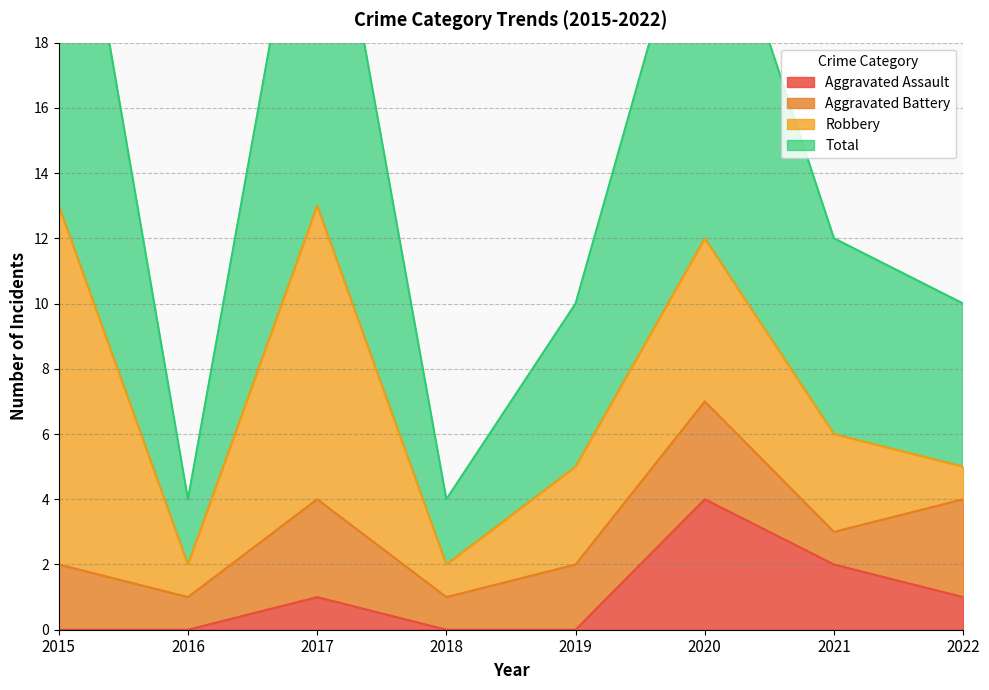

What is the highest value of the Aggravated Assault series?

4